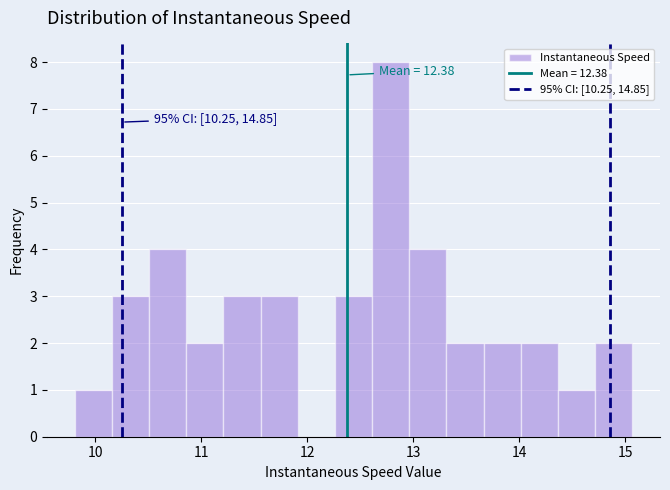

Read against the x-axis, roughly where is the centre of the tallest bar?

12.8